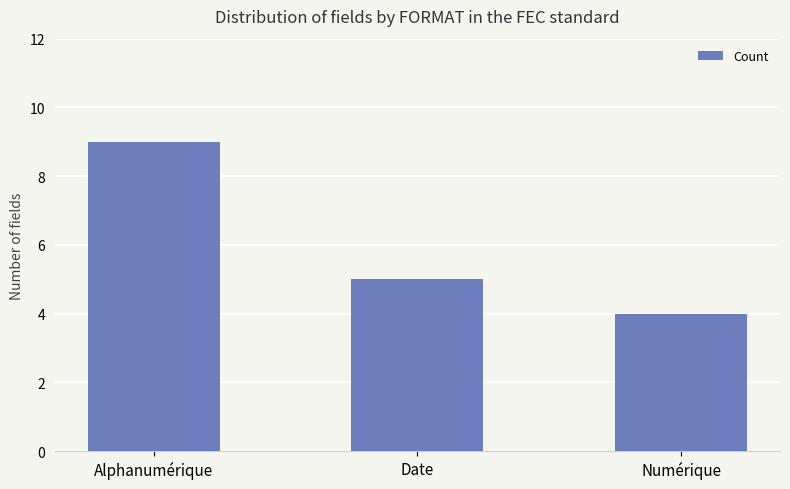

What is the sum of the values at Date and Alphanumérique?

14